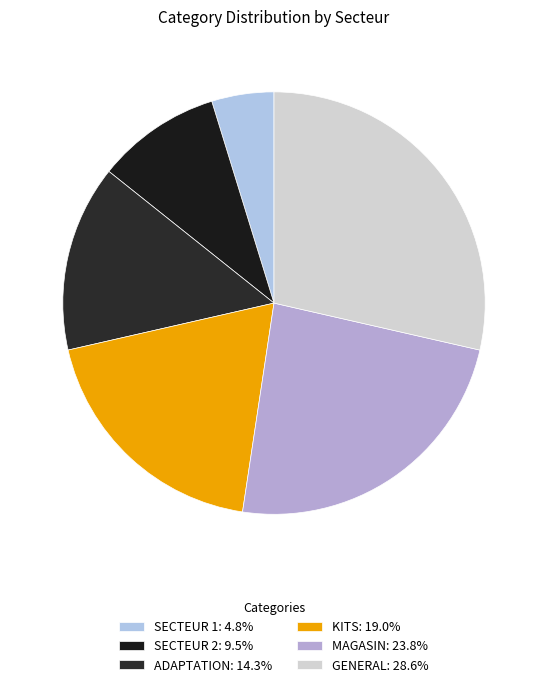

Do SECTEUR 2 and SECTEUR 1 together represent more than half of the pie?

No